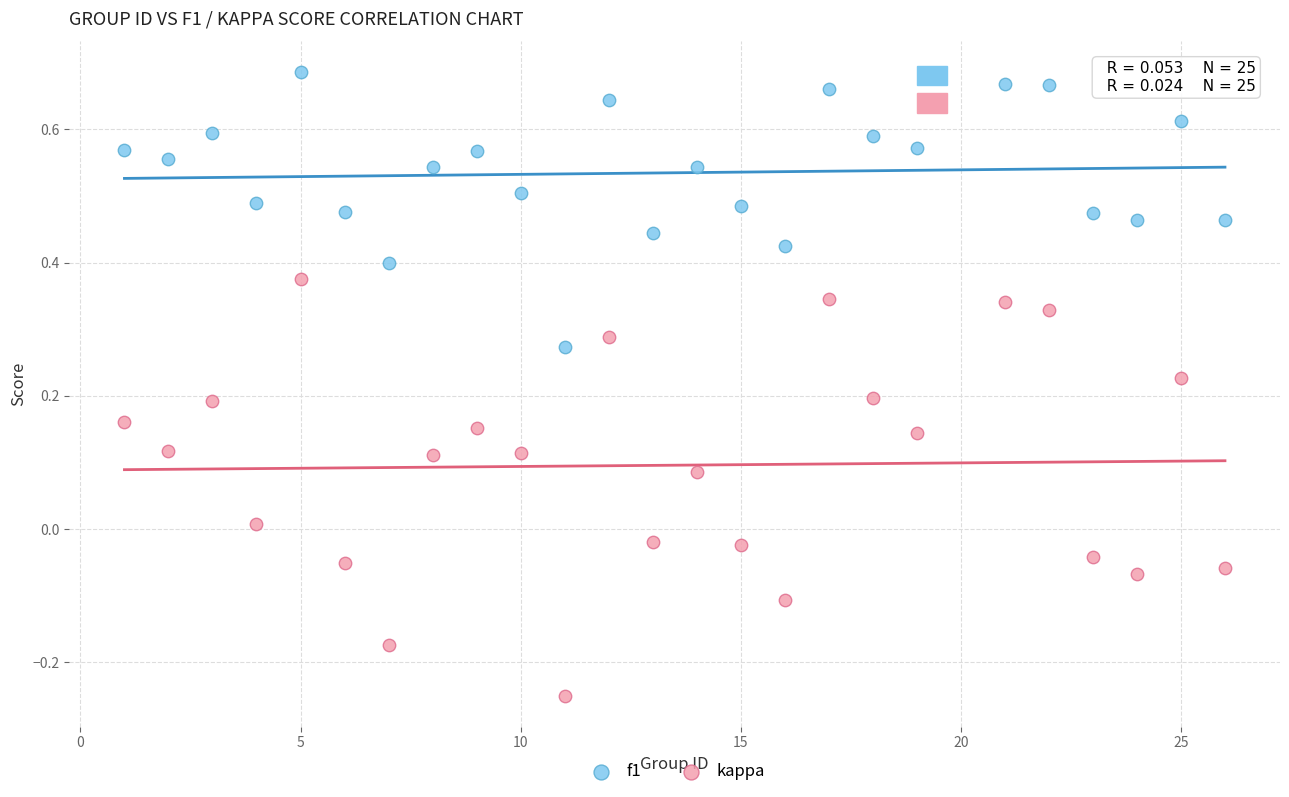

Which series contains the highest Y value?

f1